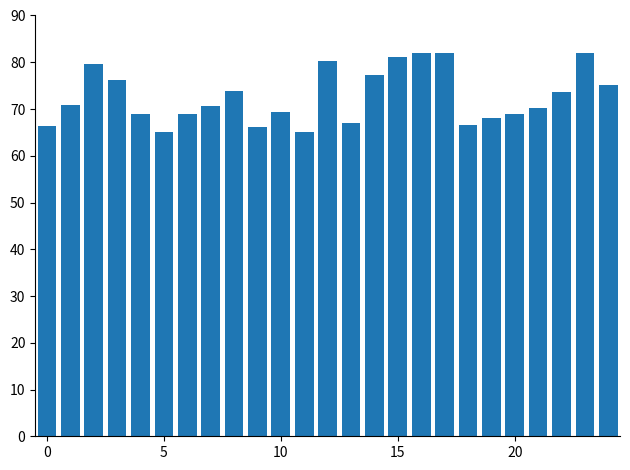

What is the minimum value shown in the chart?

65.0